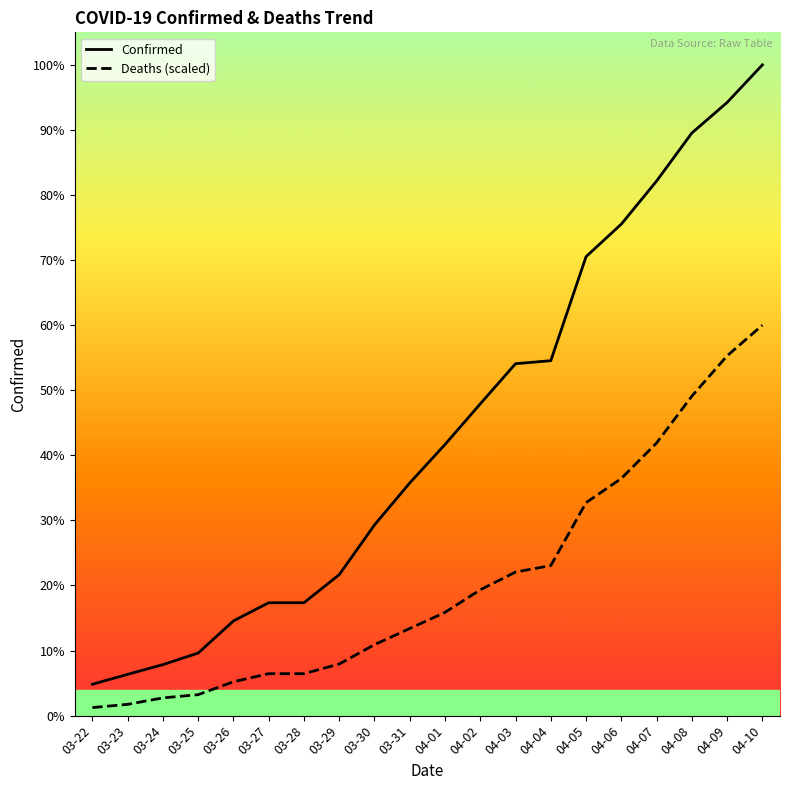

Does the chart display data point markers on the line(s)?

No